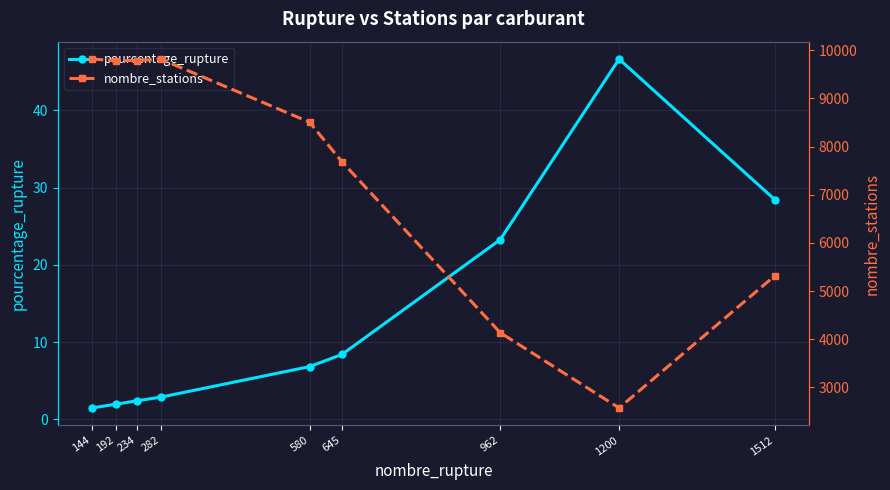

What is the total value across all series at 192?

9785.0